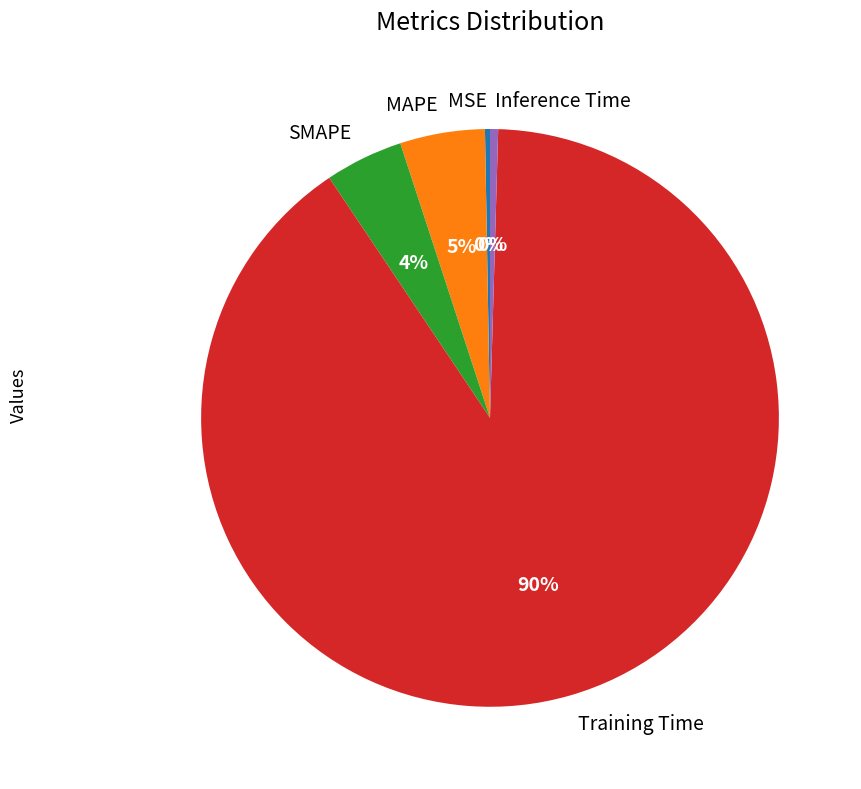

To the nearest percent, what is the combined percentage of MAPE and SMAPE?

9%